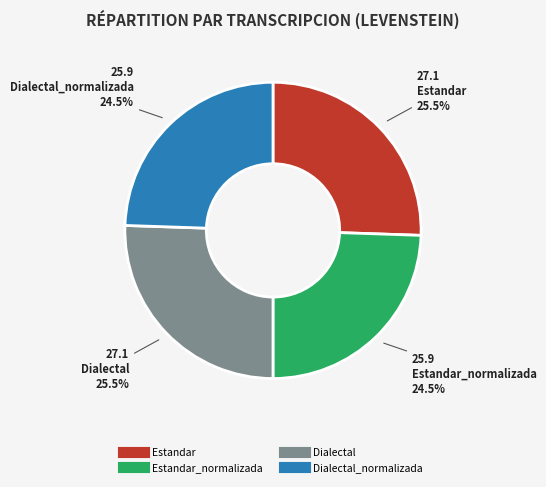

Is there a majority slice in this chart?

No